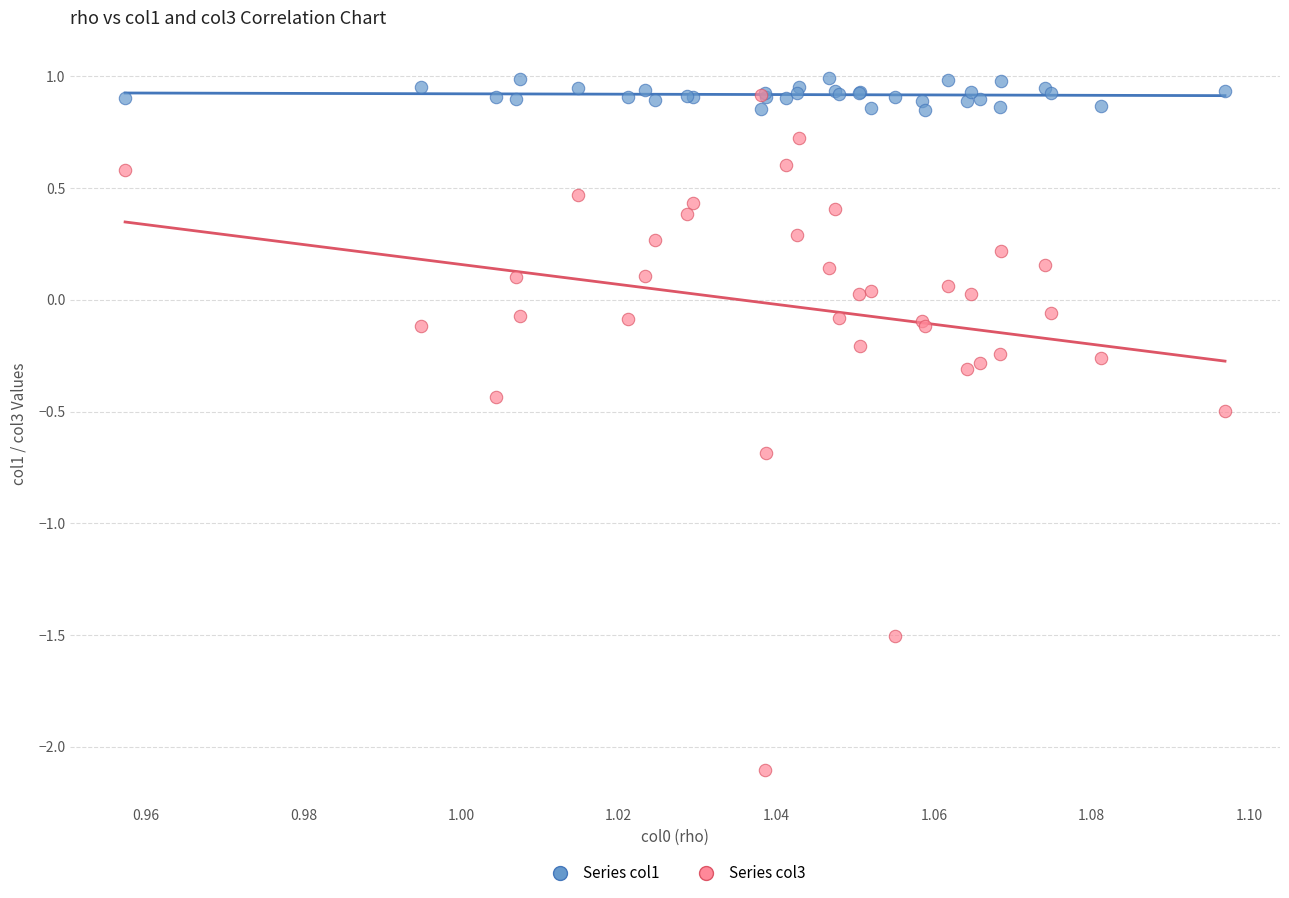

What are all the series names shown in the legend?

Series col1, Series col3